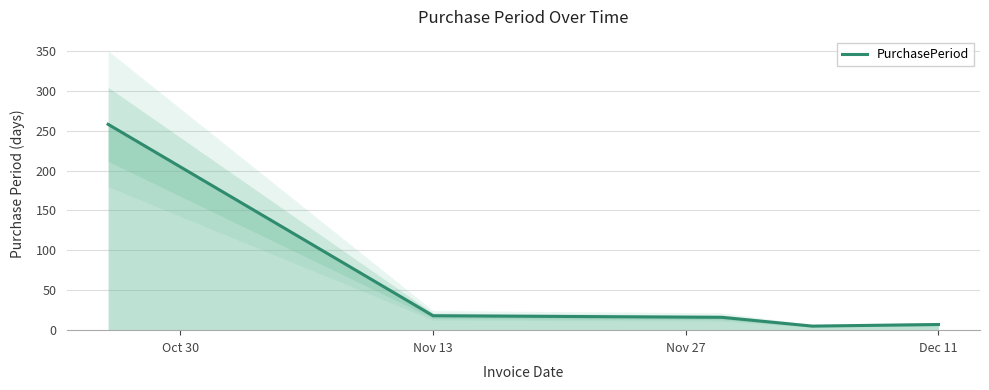

The value of PurchasePeriod at Nov 13 is 18. True or false?

True